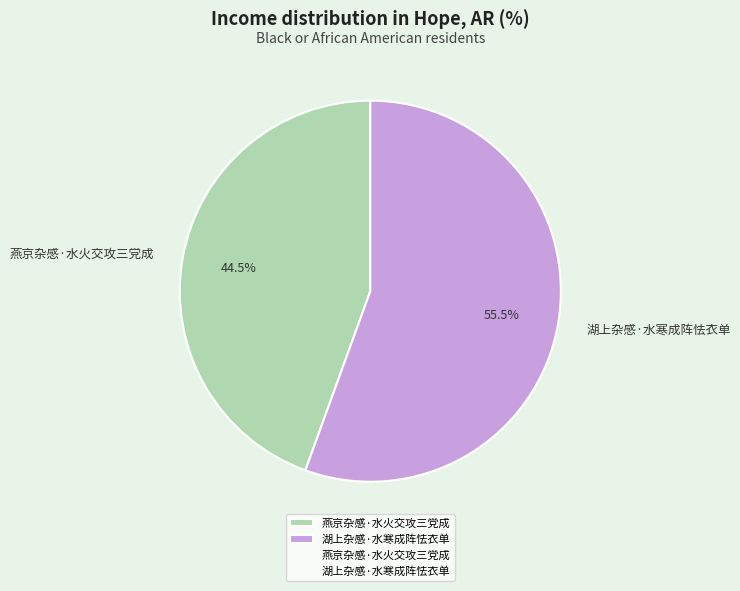

To the nearest percent, what is the average slice percentage?

50%